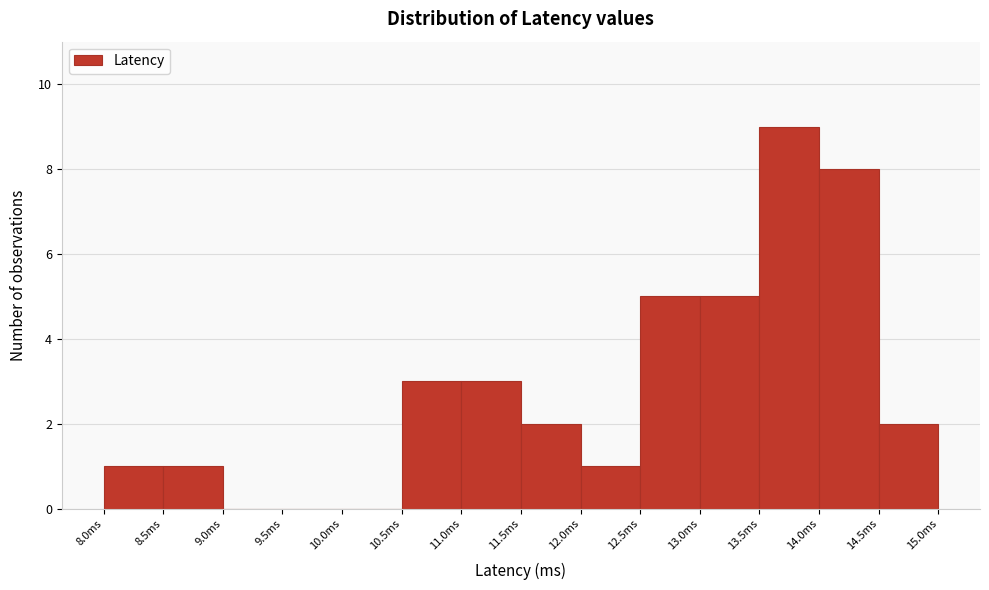

Reading left to right, transcribe this chart: for each bar, give the range it covers on the x-axis and its height. The values are not printed on the chart, so give them approximately, as read against the axis.

8.0 to 8.5: 1
8.5 to 9.0: 1
9.0 to 9.5: 0
9.5 to 10.0: 0
10.0 to 10.5: 0
10.5 to 11.0: 3
11.0 to 11.5: 3
11.5 to 12.0: 2
12.0 to 12.5: 1
12.5 to 13.0: 5
13.0 to 13.5: 5
13.5 to 14.0: 9
14.0 to 14.5: 8
14.5 to 15.0: 2